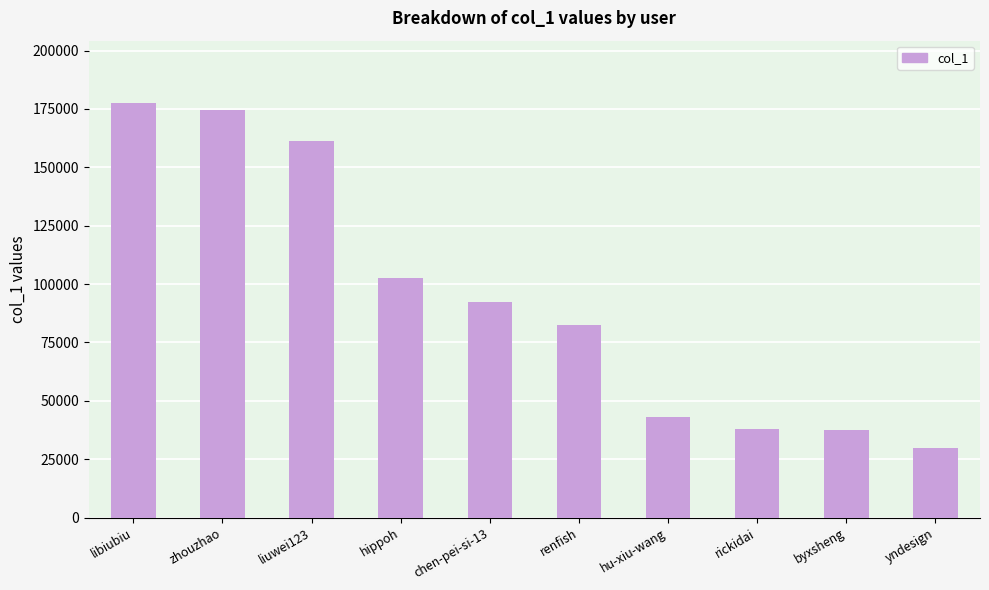

What is the label of the 5th bar from the left?

chen-pei-si-13